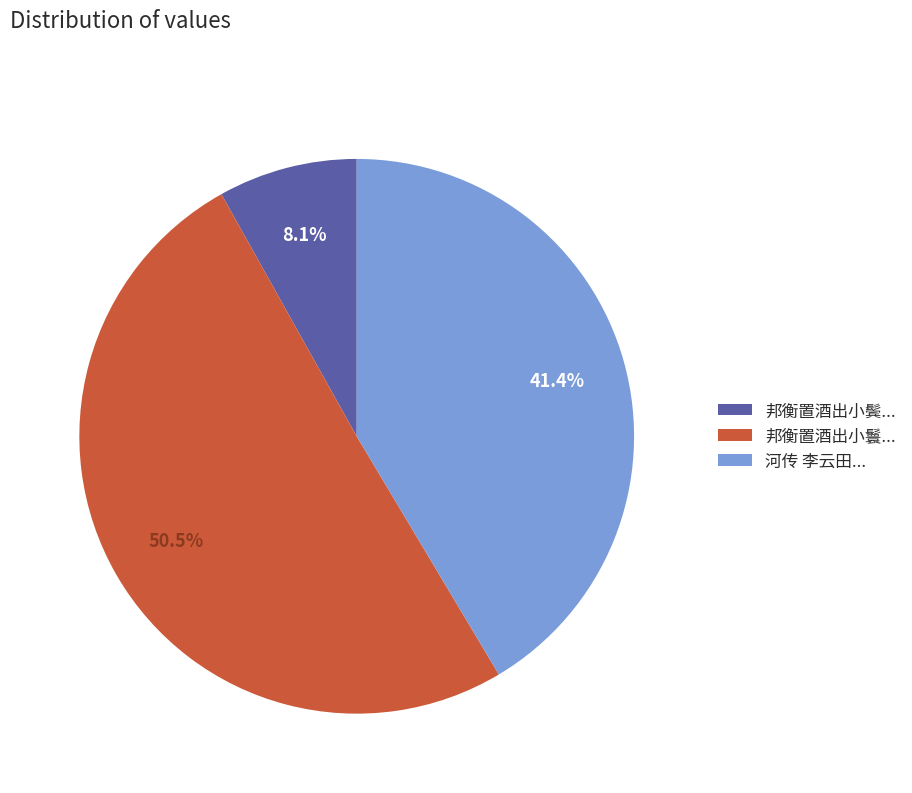

Which slice represents more than half of the pie?

邦衡置酒出小鬟...